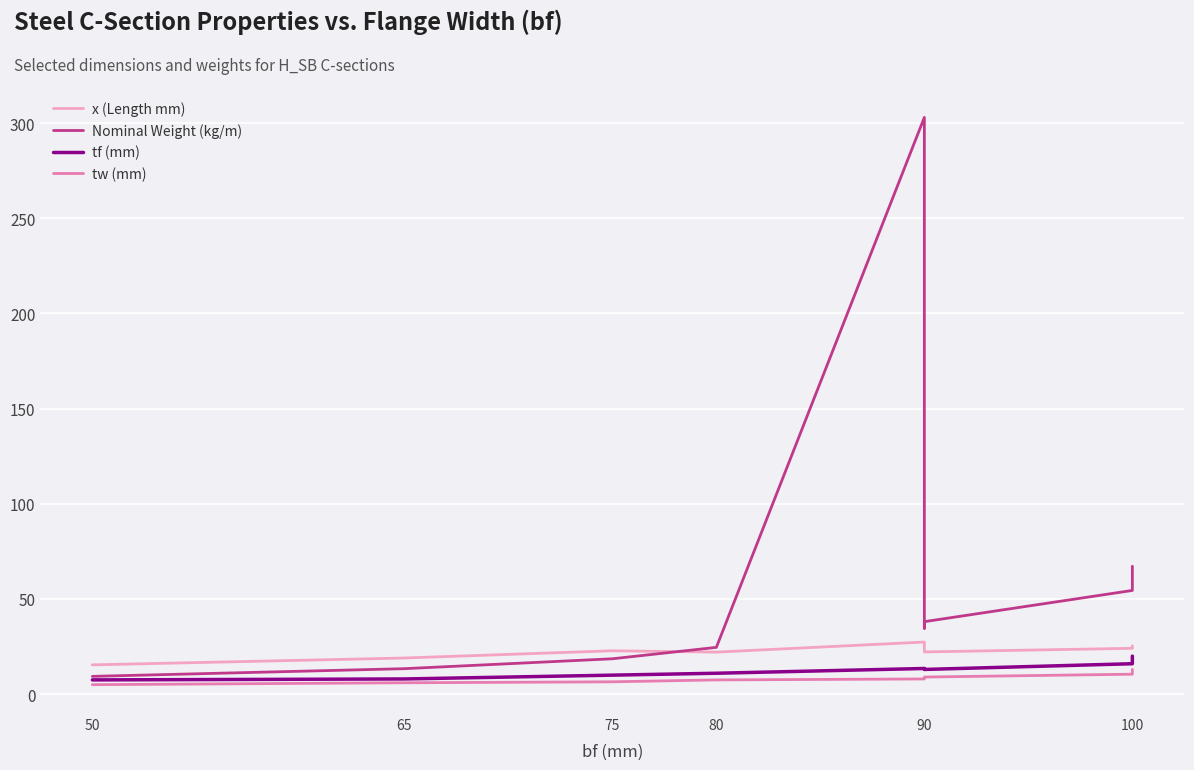

Which series has the largest total across all categories?

Nominal Weight (kg/m)